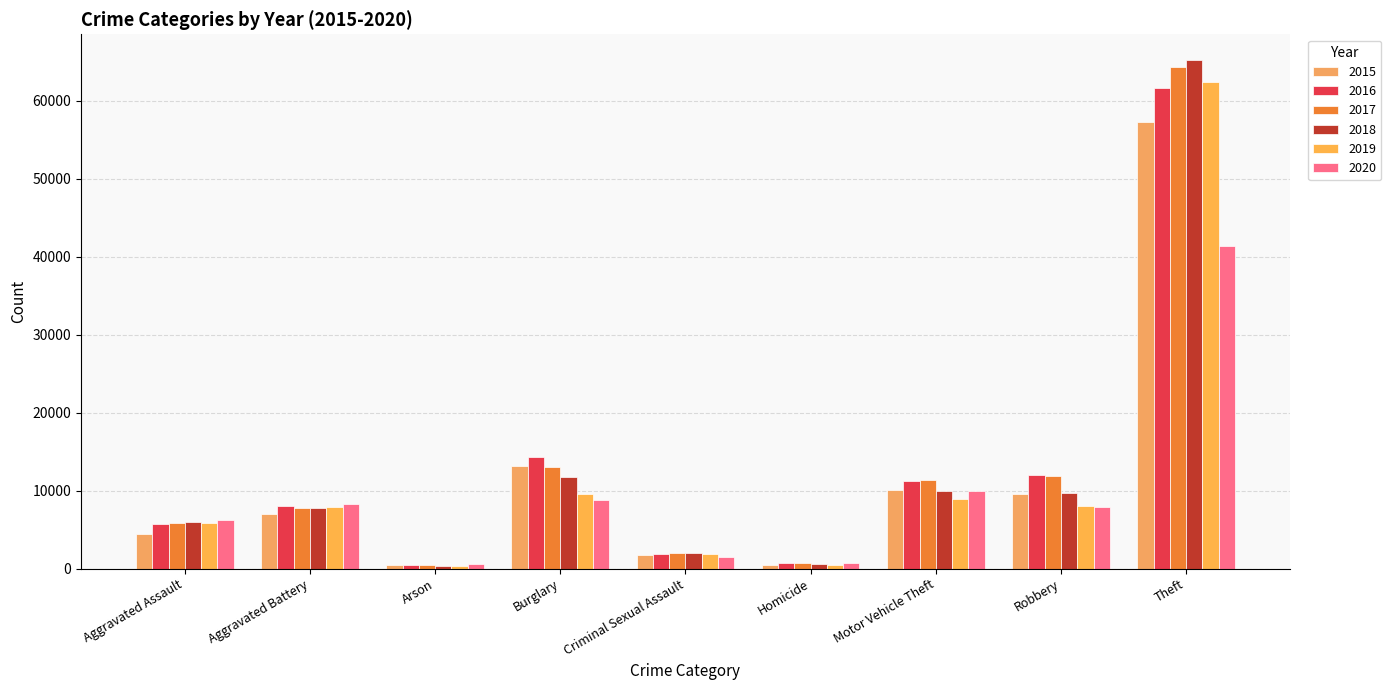

Rank the categories by 2015 value from highest to lowest.

Theft, Burglary, Motor Vehicle Theft, Robbery, Aggravated Battery, Aggravated Assault, Criminal Sexual Assault, Homicide, Arson